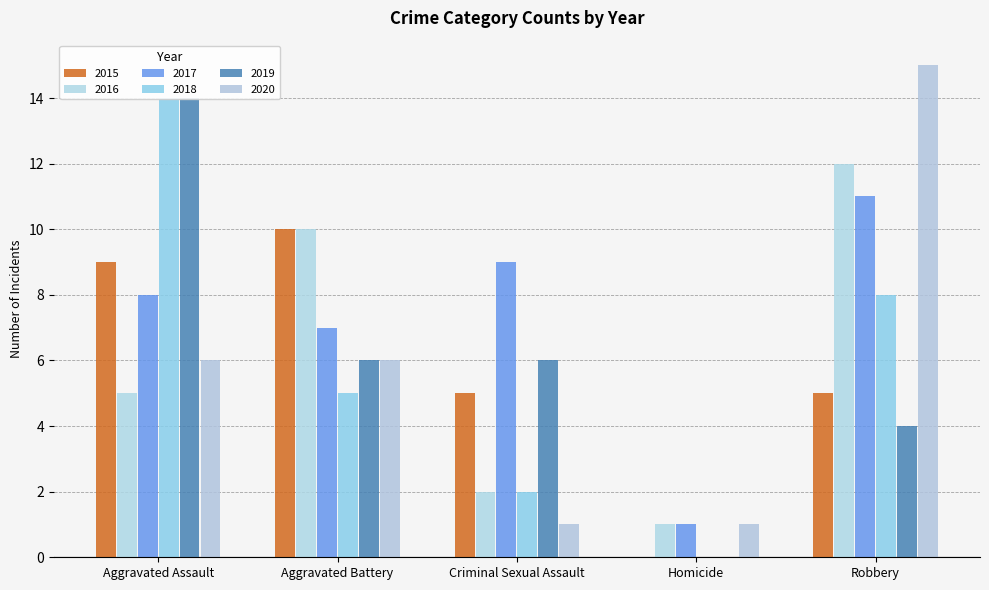

At which label does 2015 reach its peak?

Aggravated Battery